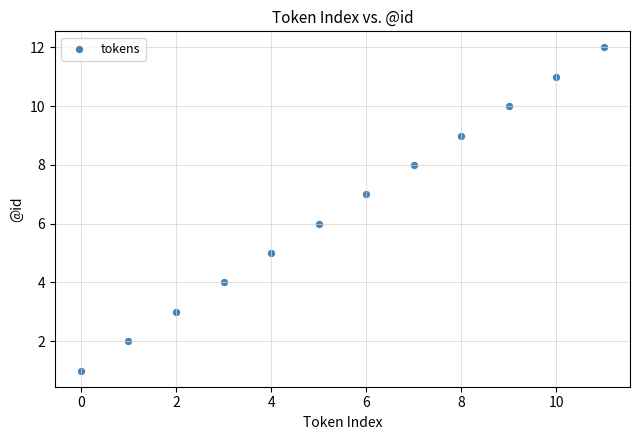

What is the range of Y values (max minus min)?

11